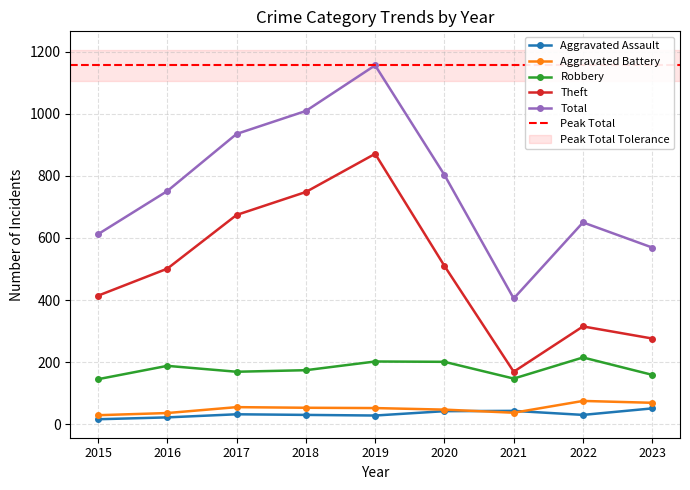

Which series has the widest spread of values?

Total